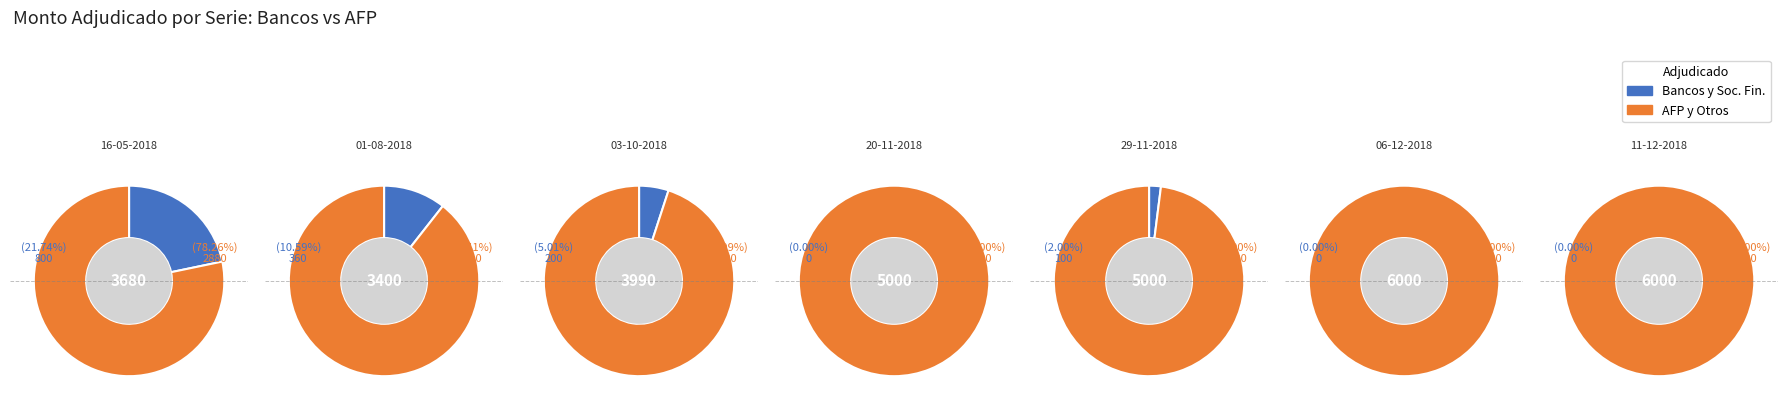

What percentage is NOT represented by adjudicado_bancos?

87.6%